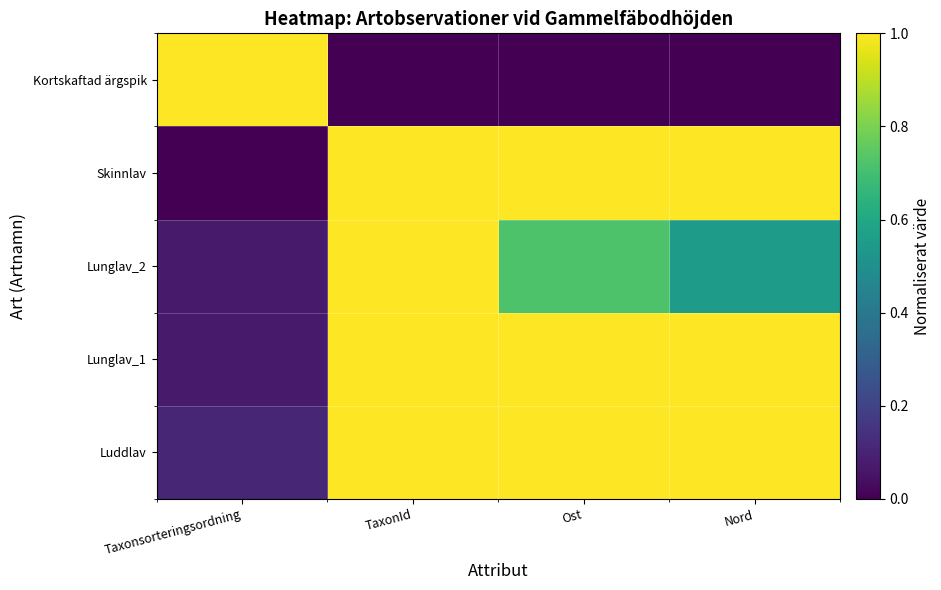

At how many categories does at least one series exceed 0?

4